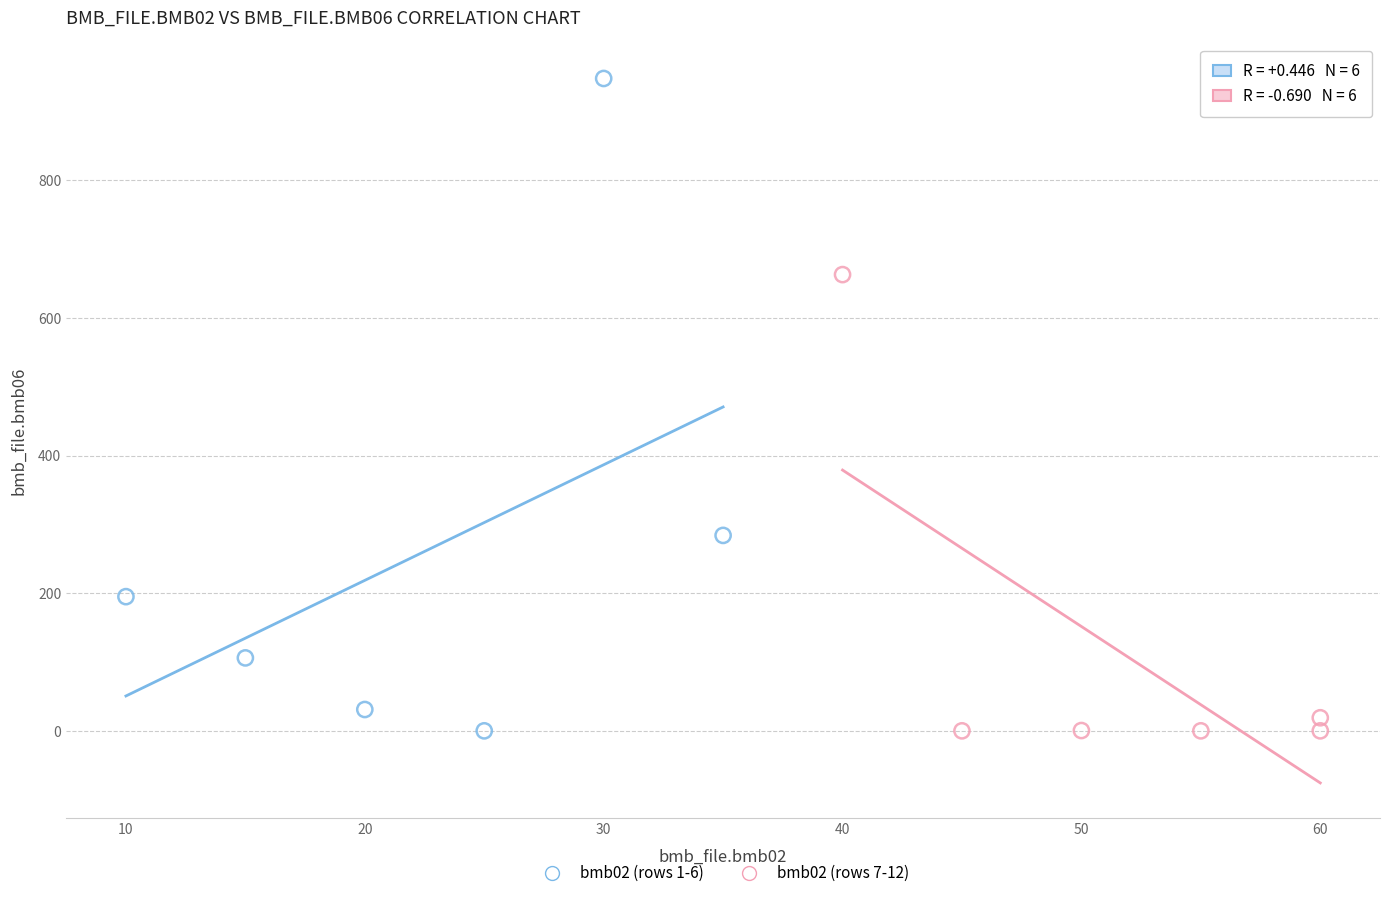

Which series contains the highest Y value?

bmb02 (rows 1-6)